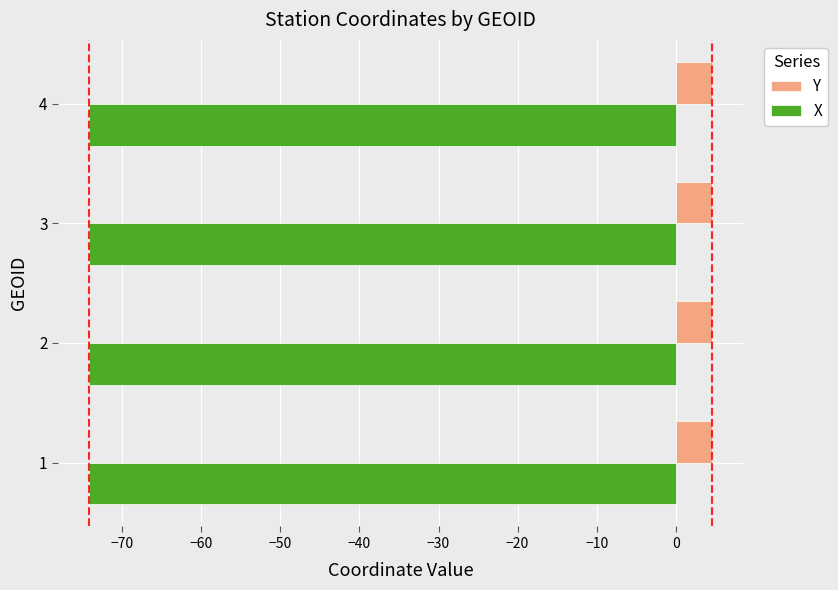

The X series shows -74.2 at 2. True or false?

True